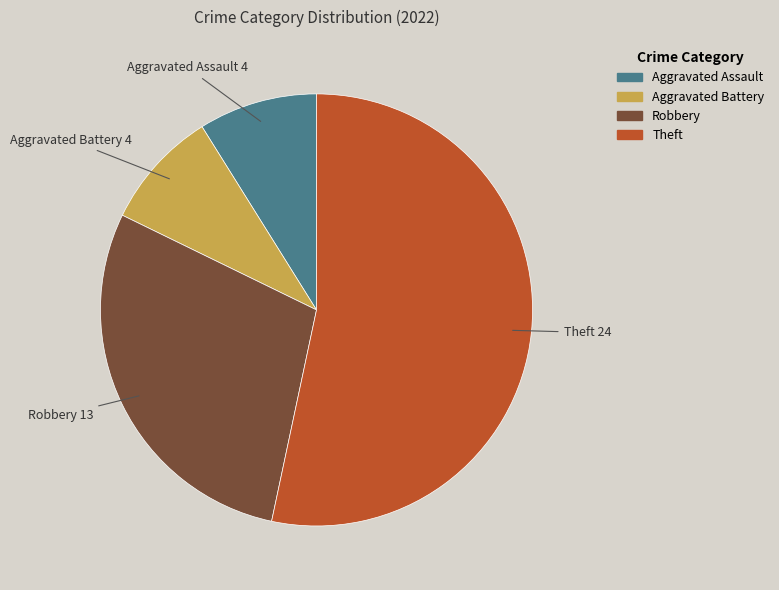

Is it true that Aggravated Battery is 1% of the pie?

False